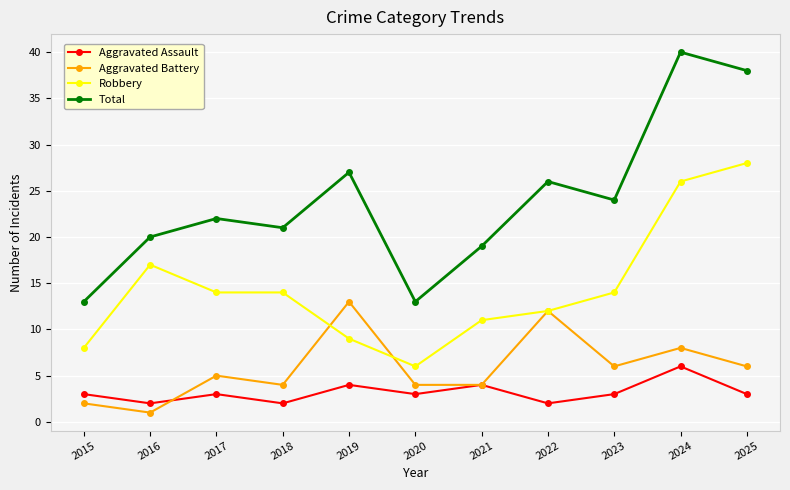

Reading right to left, transcribe all the data shown in this chart.

Aggravated Assault: 3	6	3	2	4	3	4	2	3	2	3
Aggravated Battery: 6	8	6	12	4	4	13	4	5	1	2
Robbery: 28	26	14	12	11	6	9	14	14	17	8
Total: 38	40	24	26	19	13	27	21	22	20	13